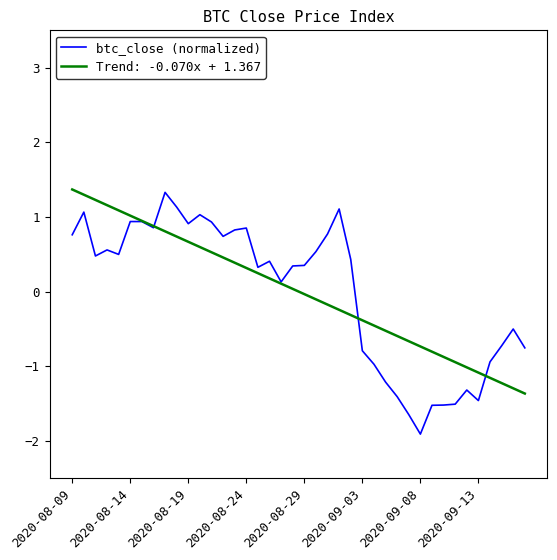

What is the maximum value shown in the chart?

1.4